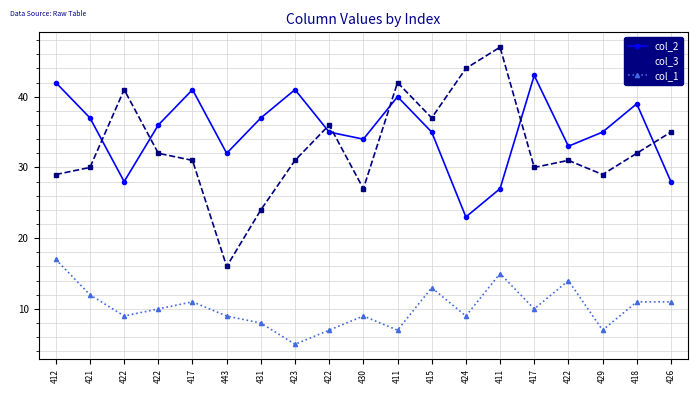

How many lines are shown in the chart?

3